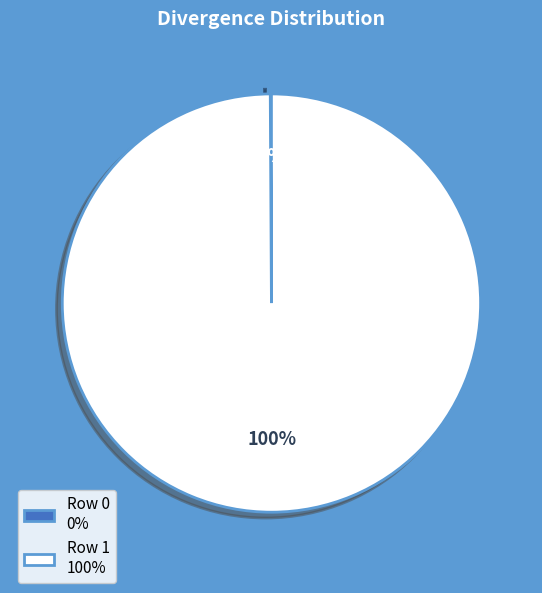

Which slice is the largest?

Row 1